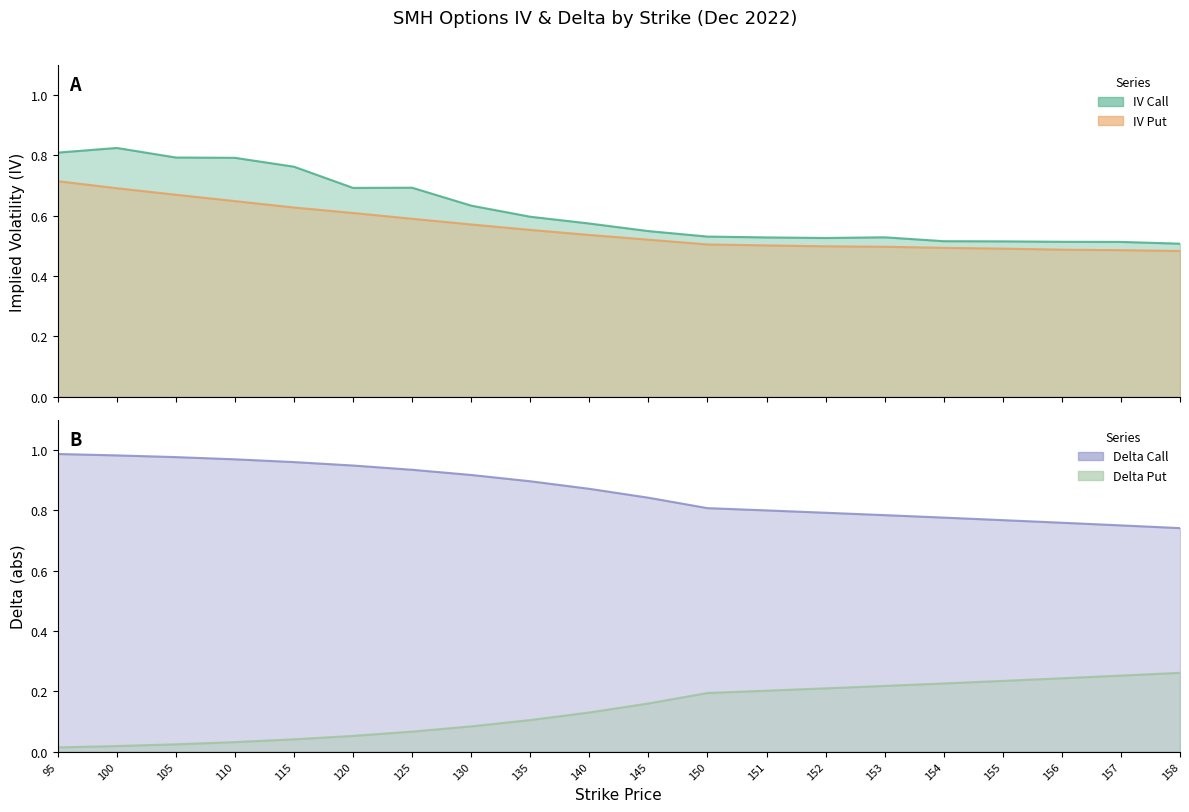

True or false: delta_put has more than 0 interior local peaks.

False